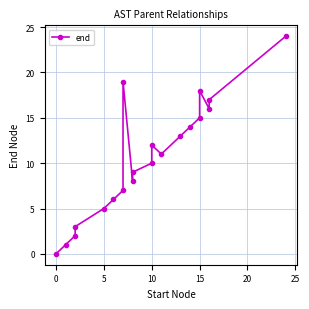

True or false: the data has more than 1 interior local peaks.

True